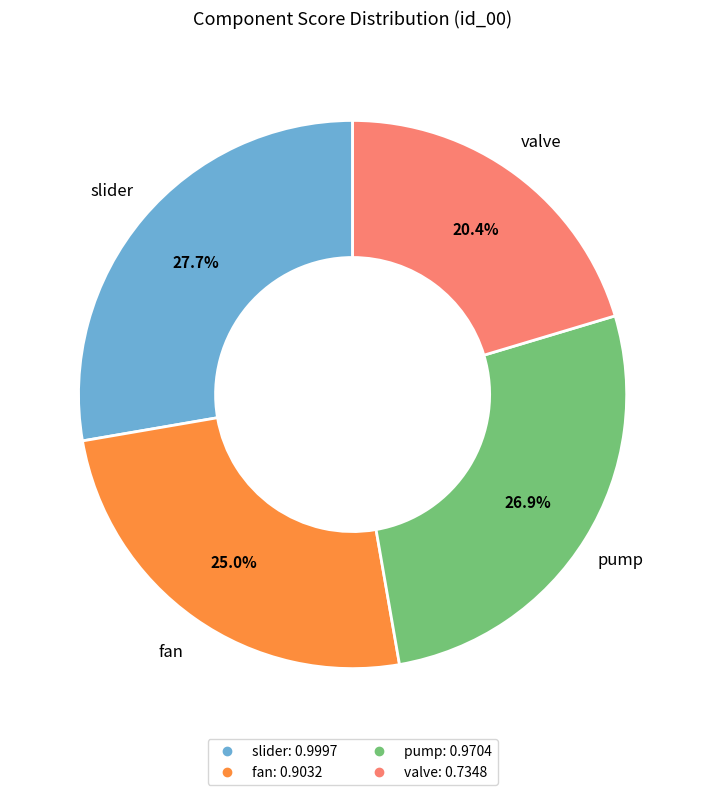

True or false: fan accounts for 15% of the total.

False